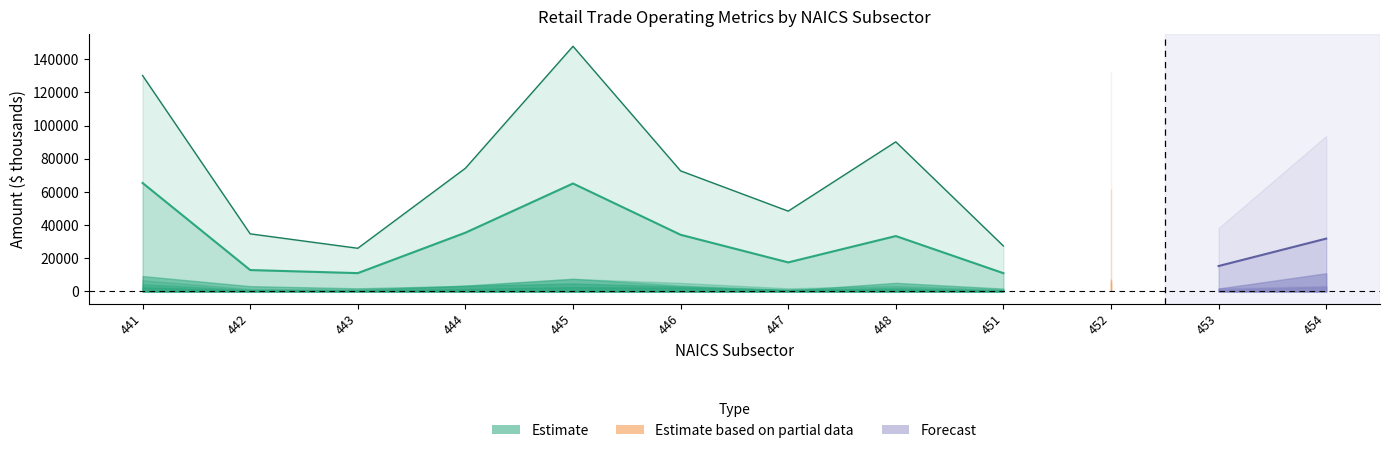

The operating_expenses series shows 68396 at 453. True or false?

False